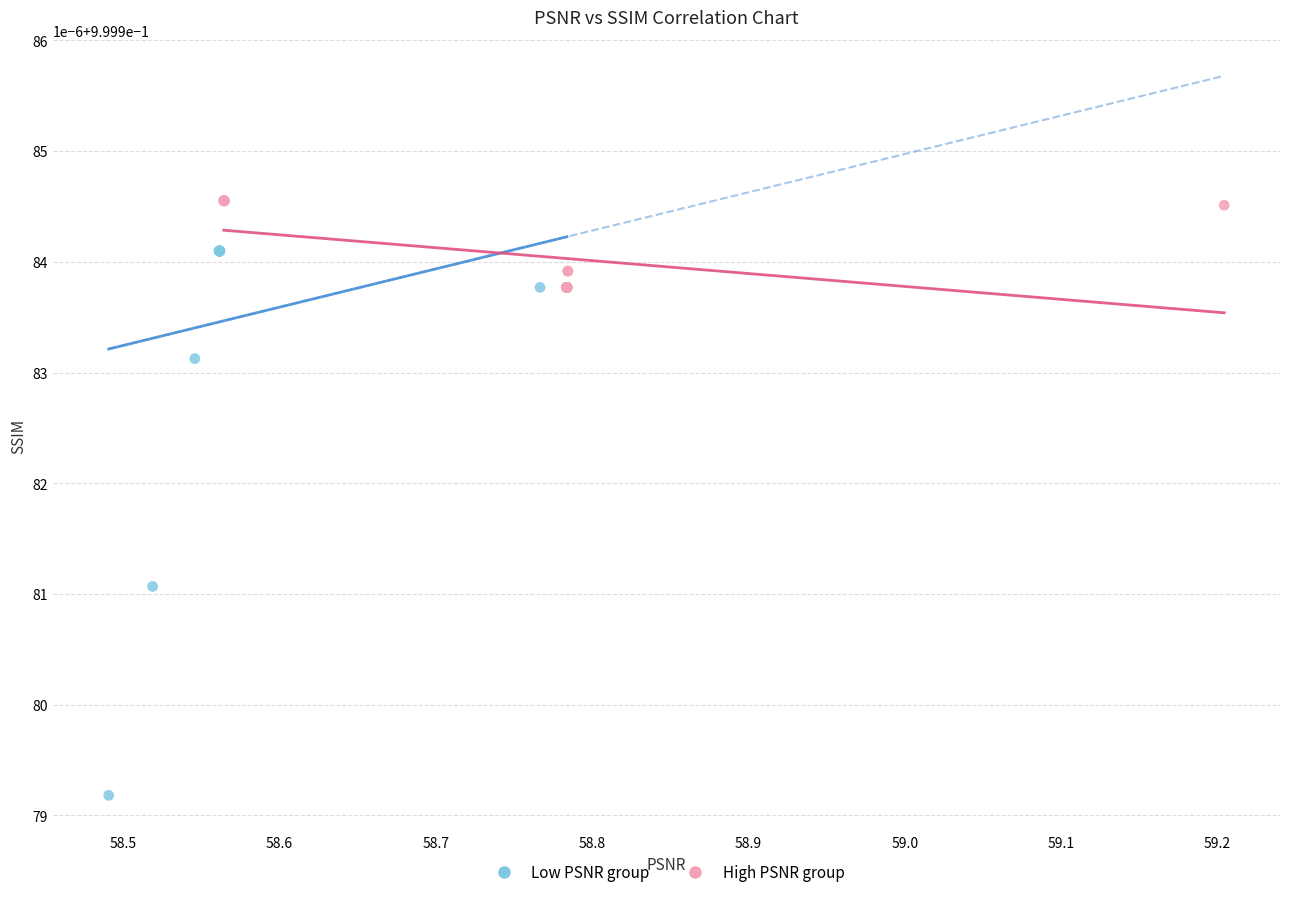

What are all the series names shown in the legend?

Low PSNR group, High PSNR group